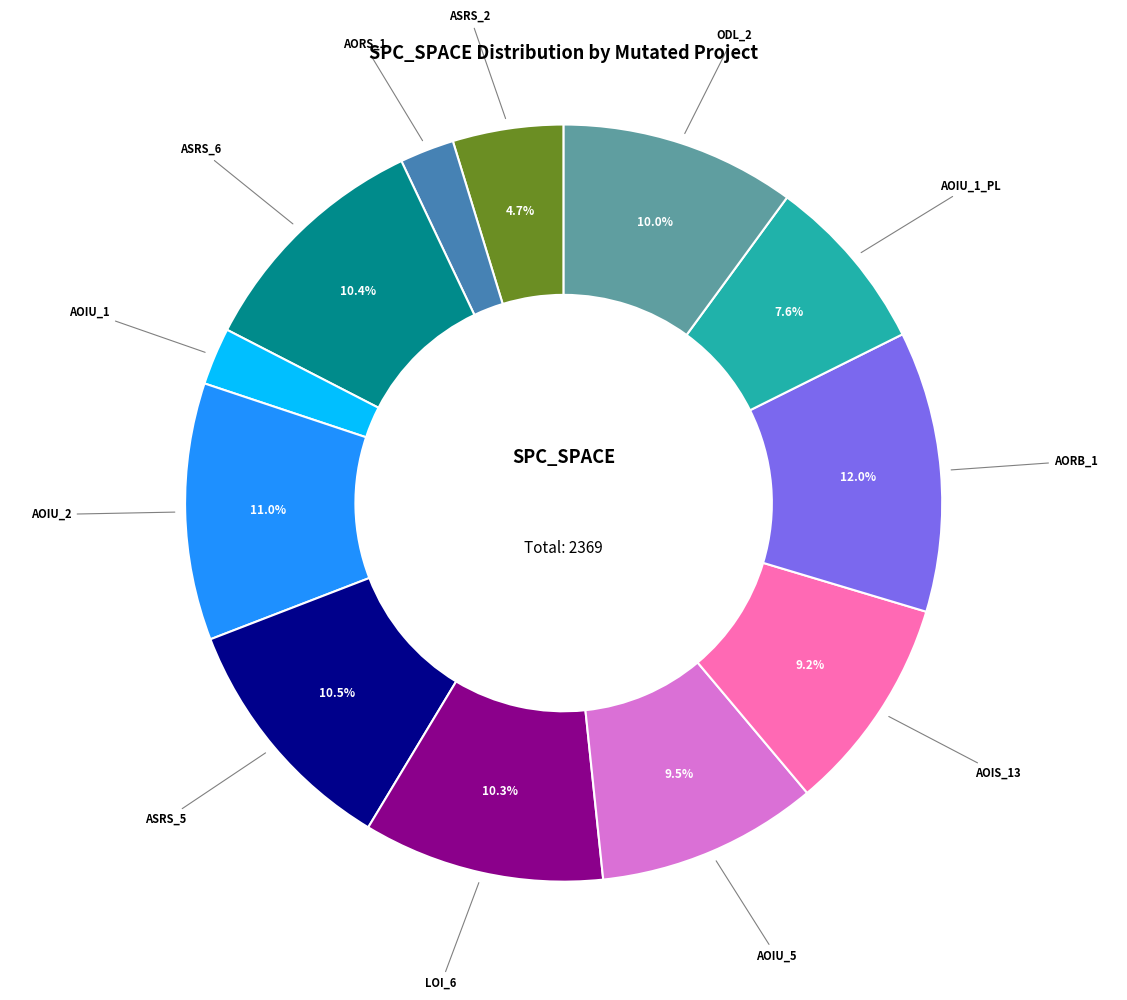

To the nearest percent, what is the difference between the largest and smallest slice percentages?

10%